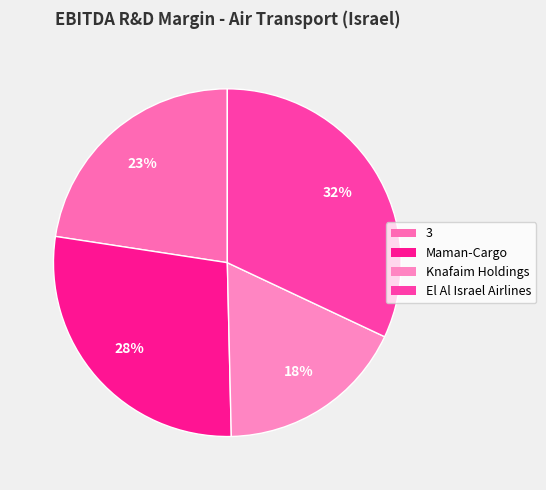

What is the smallest slice in the pie chart?

Knafaim Holdings Ltd